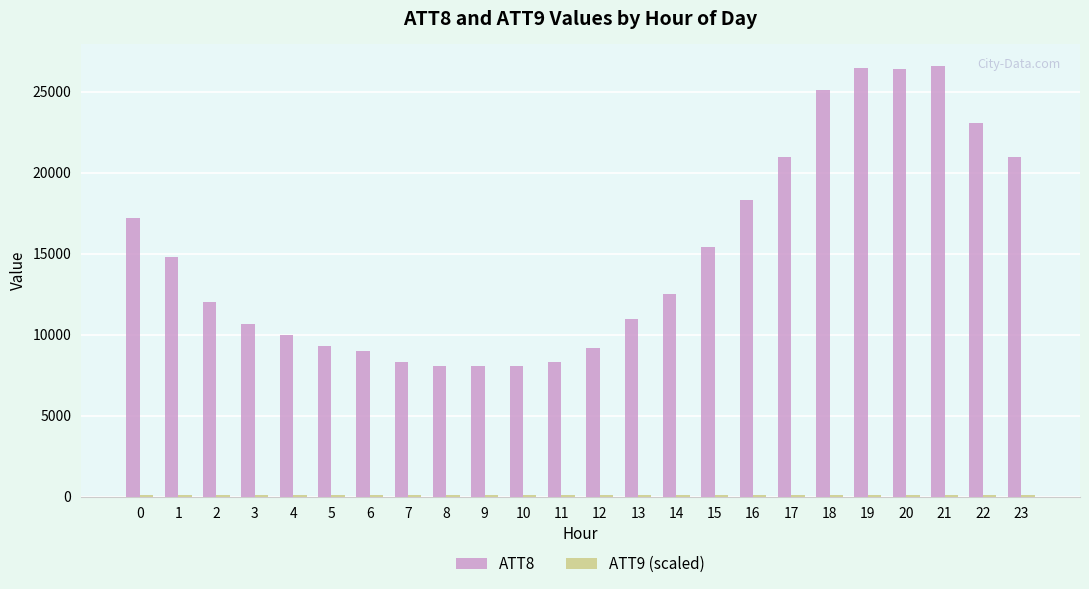

Which series has the widest spread of values?

ATT8